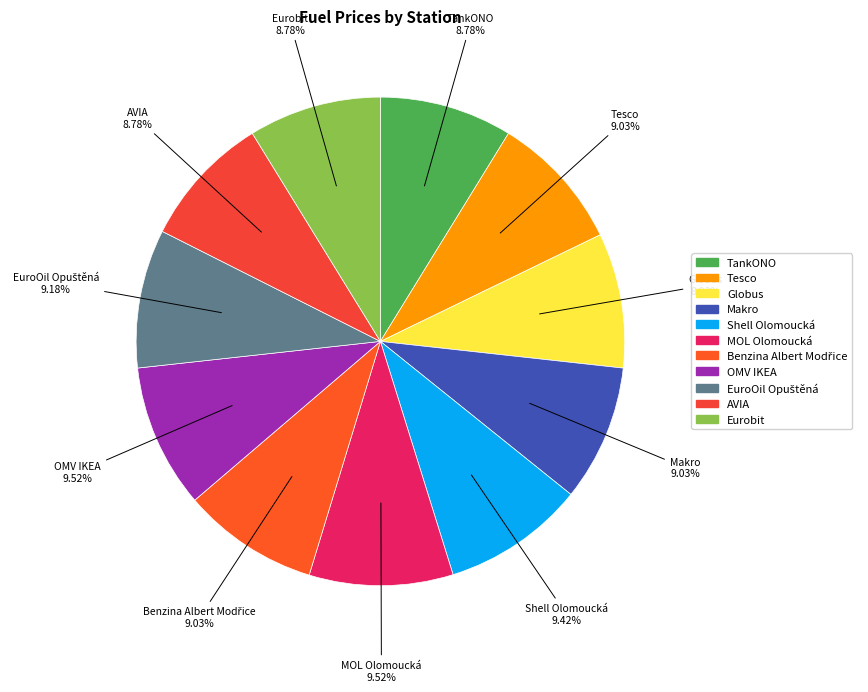

What percentage is NOT represented by Shell Olomoucká?

90.6%